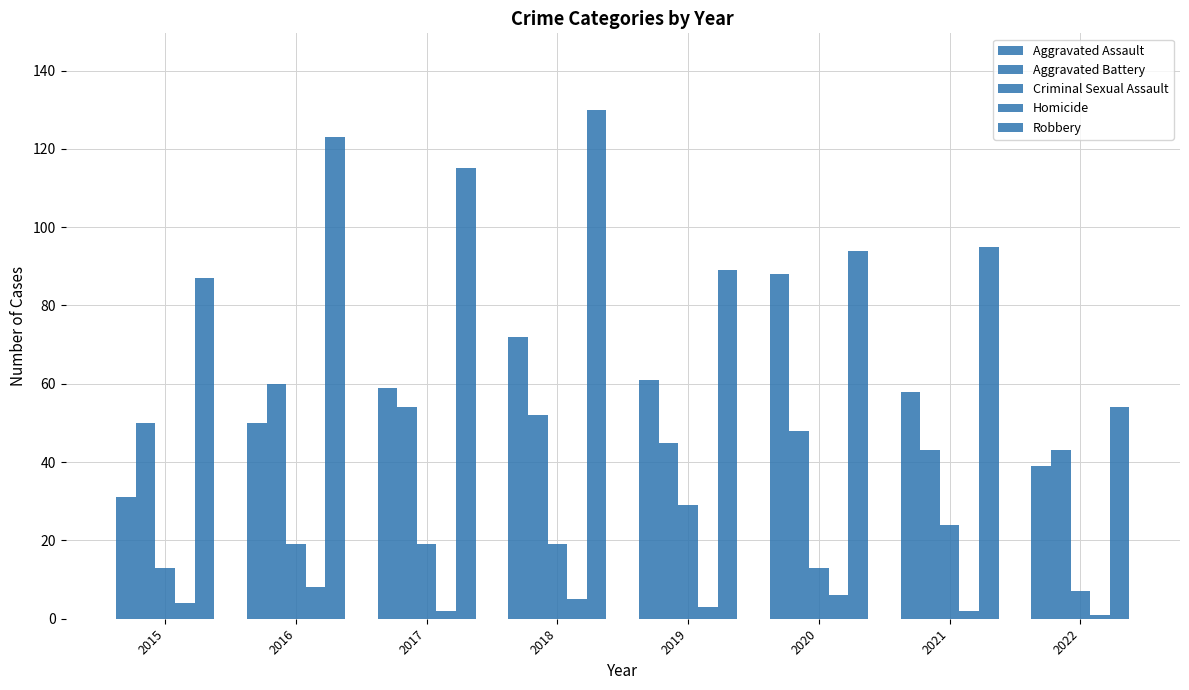

How many bars are there in total?

40